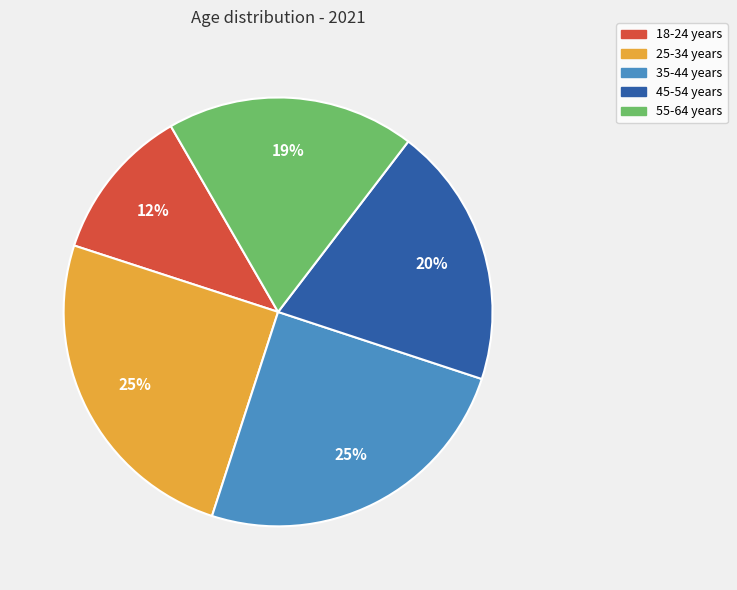

To the nearest percent, what percentage of the pie is 45-54 years?

20%